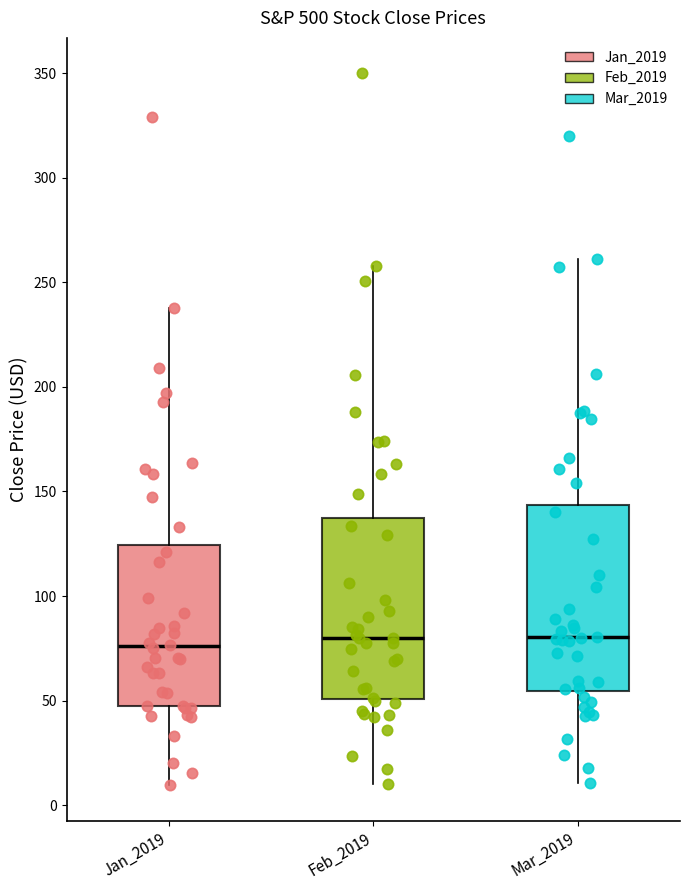

Reading left to right, read every box against the y-axis: the position of its median line, the range the box covers, and the ends of its whiskers. The values are not printed on the chart, so give them approximately, as read against the axis.

Jan_2019: median 75, box 50 to 125, whiskers 10 to 240
Feb_2019: median 80, box 50 to 140, whiskers 10 to 260
Mar_2019: median 80, box 55 to 145, whiskers 10 to 260